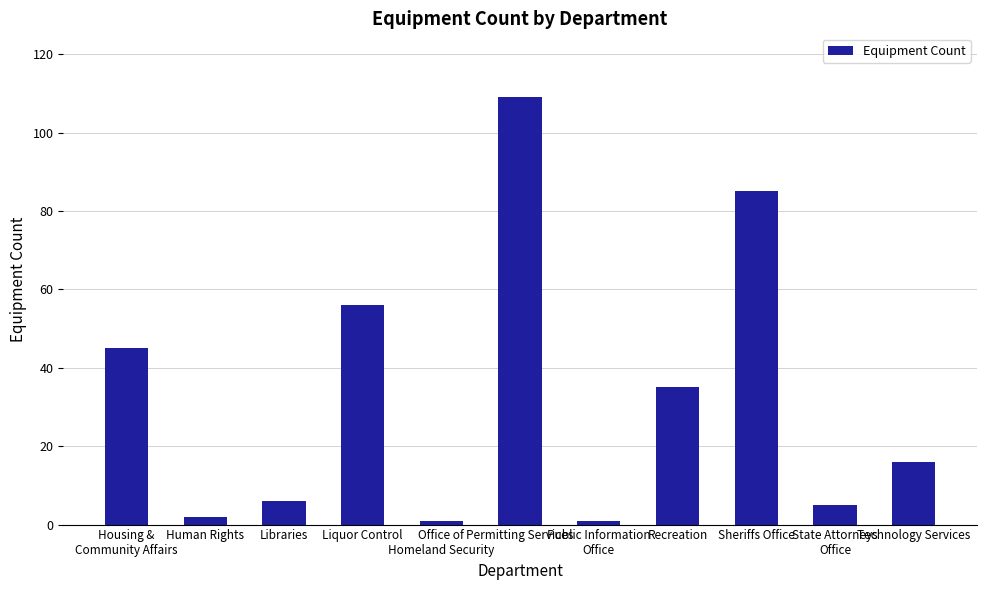

What is the change in value from Libraries to Permitting Services?

+103